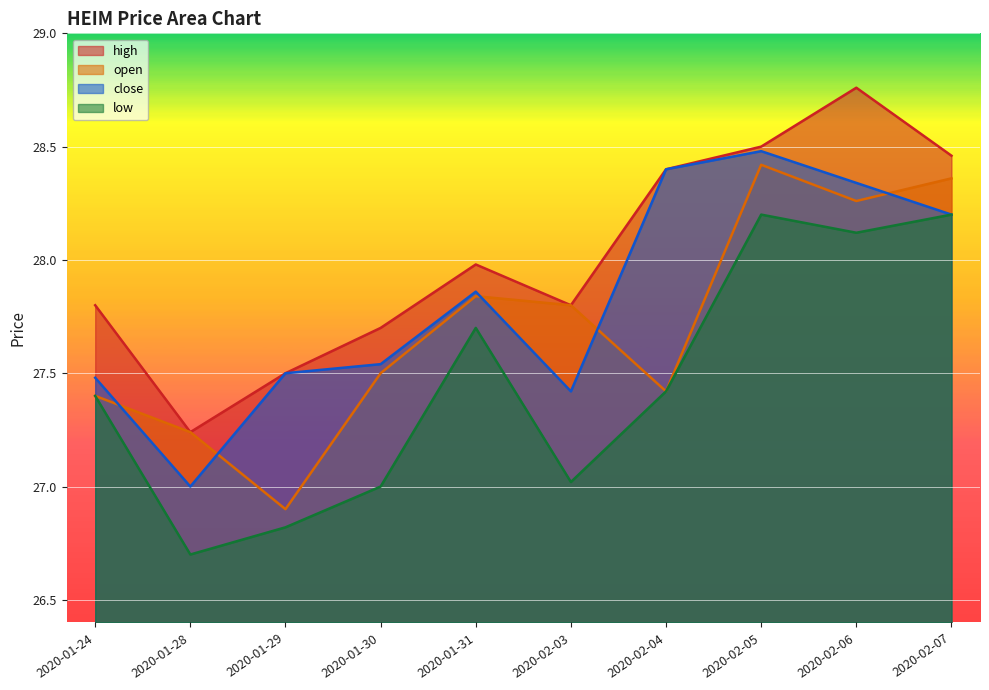

What value does the open series have at 2020-02-05?

28.4